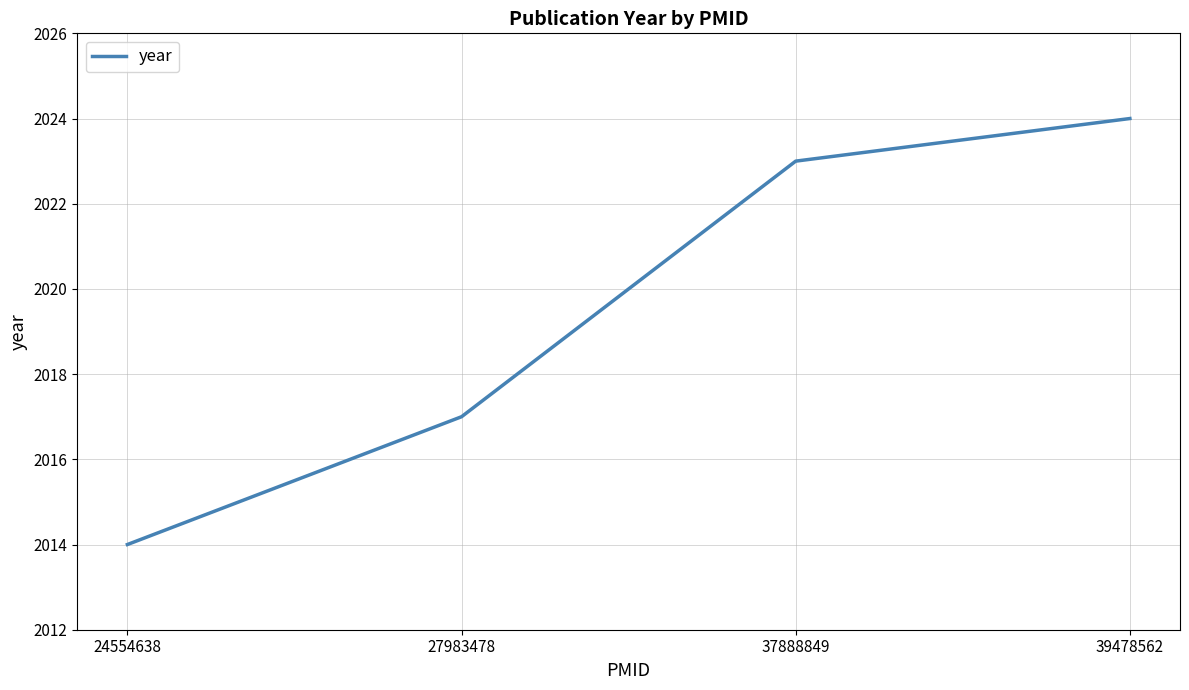

What is the ratio of the value at 27983478 to the value at 24554638?

1.0